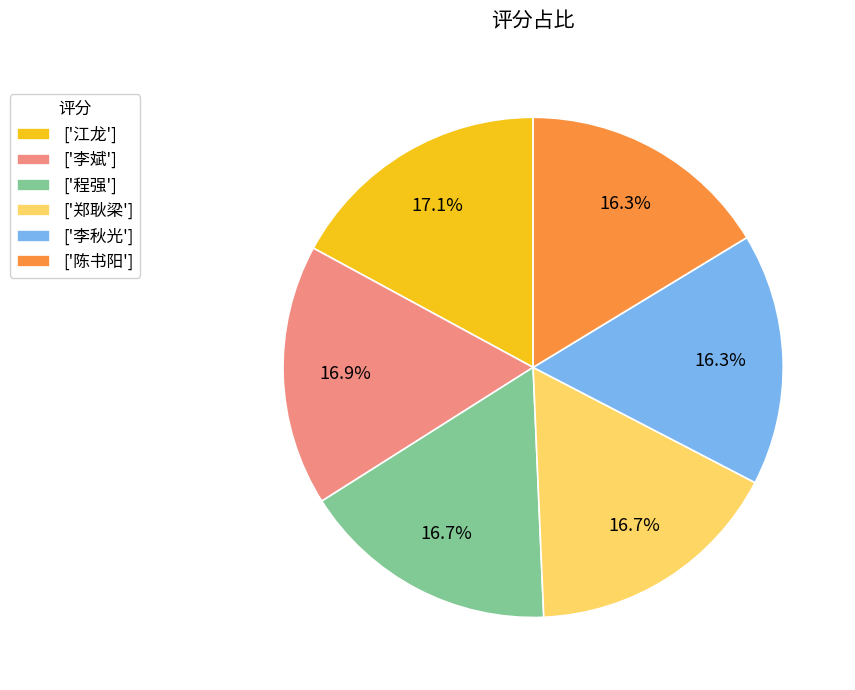

How many segments does this pie chart have?

6